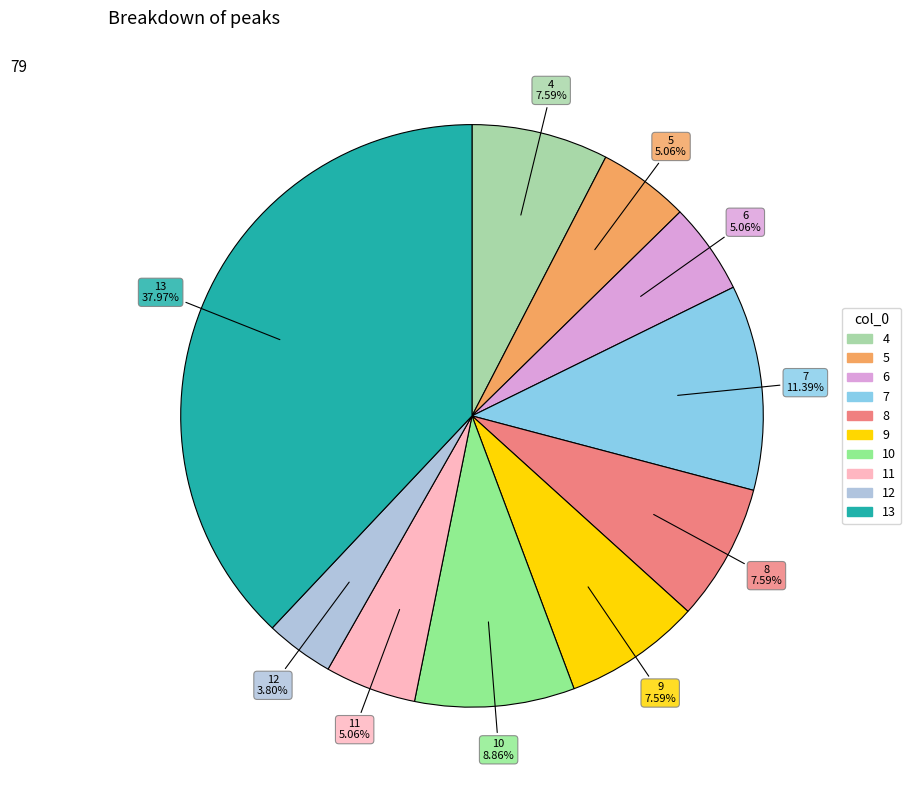

Which slice is the largest?

13